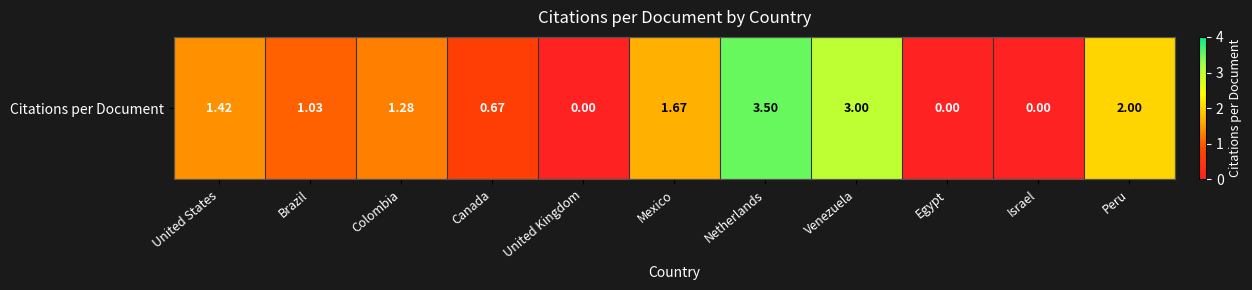

Reading right to left, what are all the values shown in this chart?

2.0	0.0	0.0	3.0	3.5	1.7	0.0	0.7	1.3	1.0	1.4